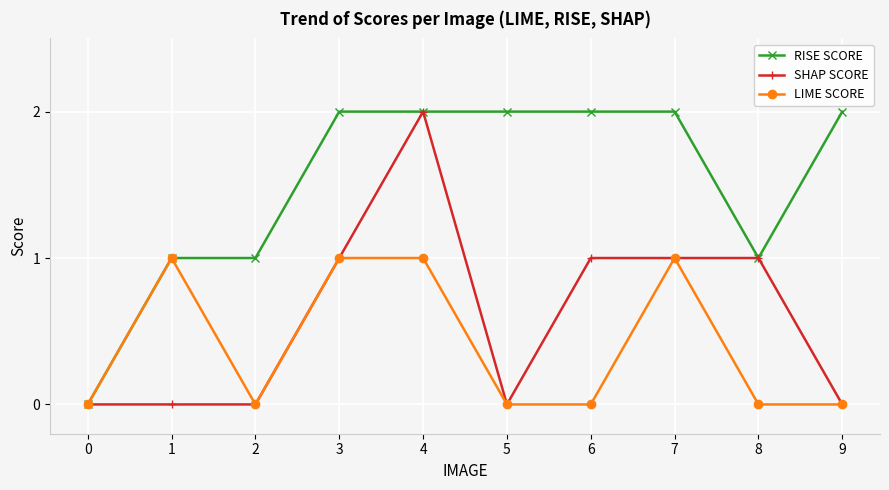

List the series in order of their overall mean, lowest first.

LIME SCORE, SHAP SCORE, RISE SCORE